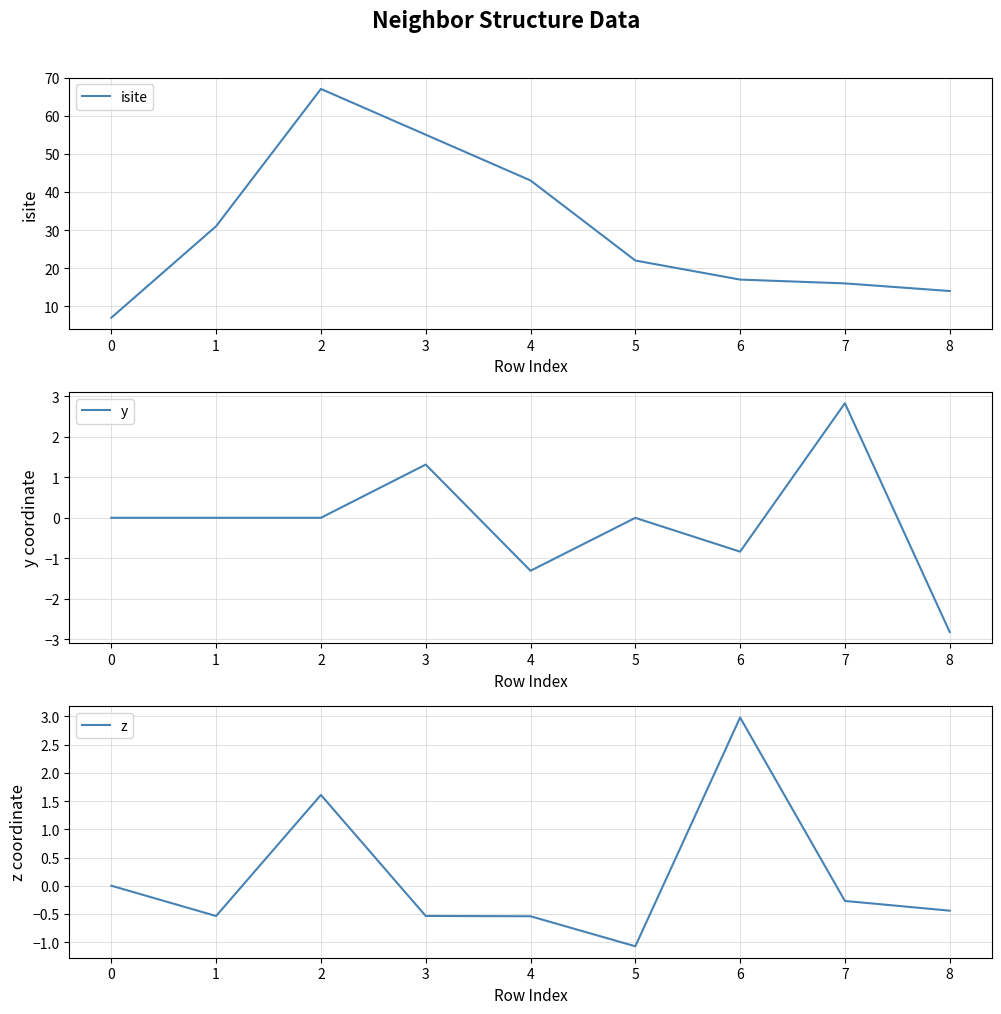

At which category does z reach its first local peak?

2